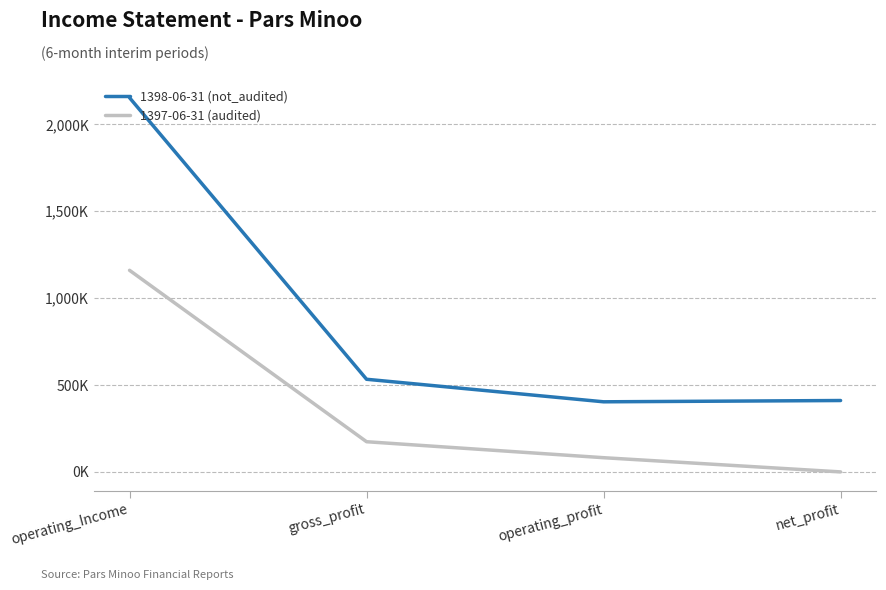

List the series in order of their overall mean, highest first.

1398-06-31 (not_audited), 1397-06-31 (audited)